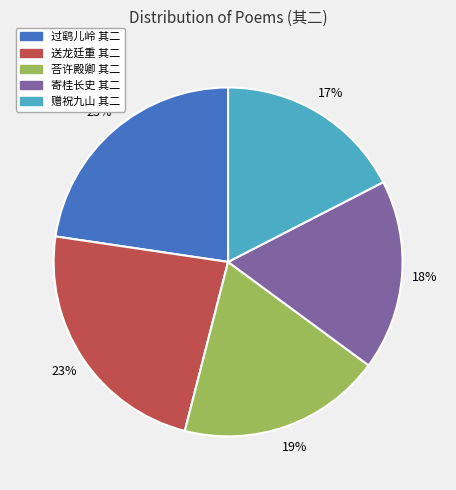

How many slices are in this pie chart?

5